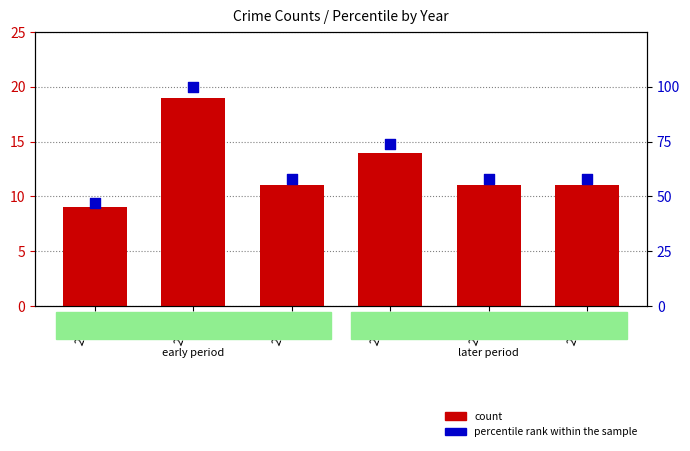

Which series has the largest total across all categories?

percentile rank within the sample